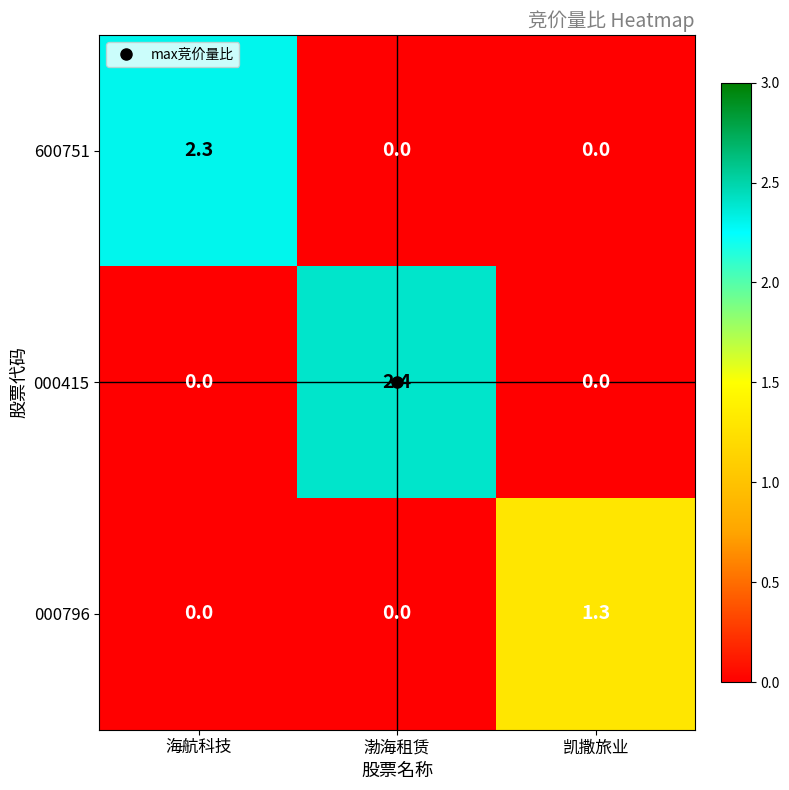

Rank the series by their maximum value, from lowest to highest.

000796, 600751, 000415